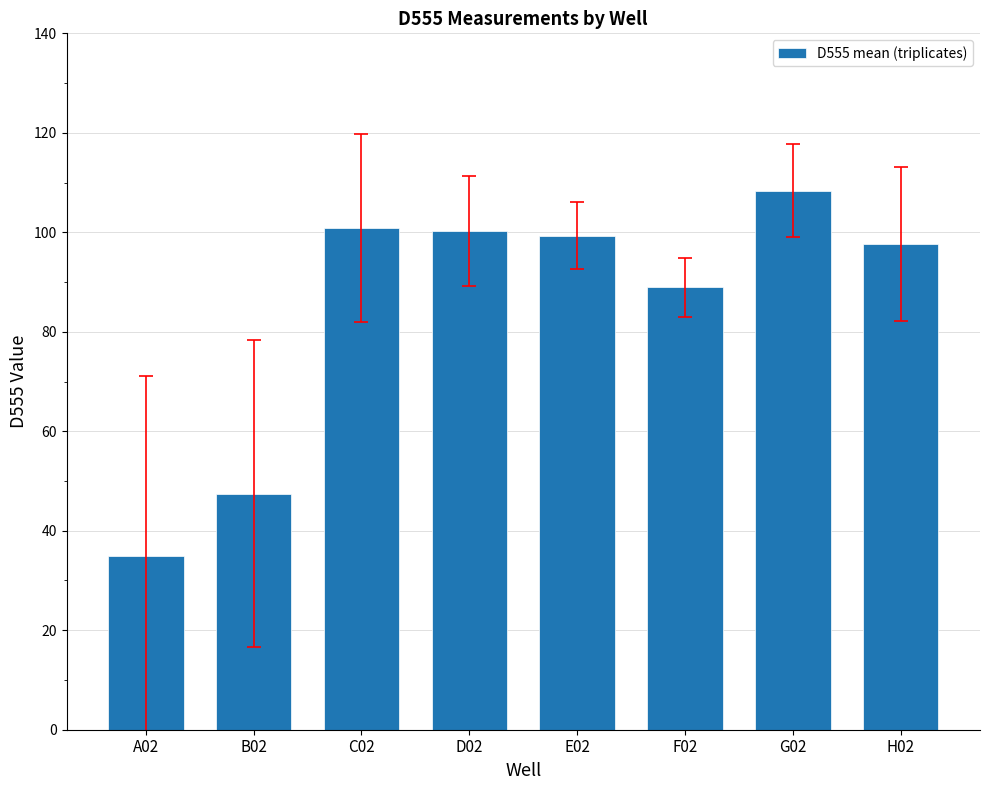

Where is the data nearest to the value 71?

F02